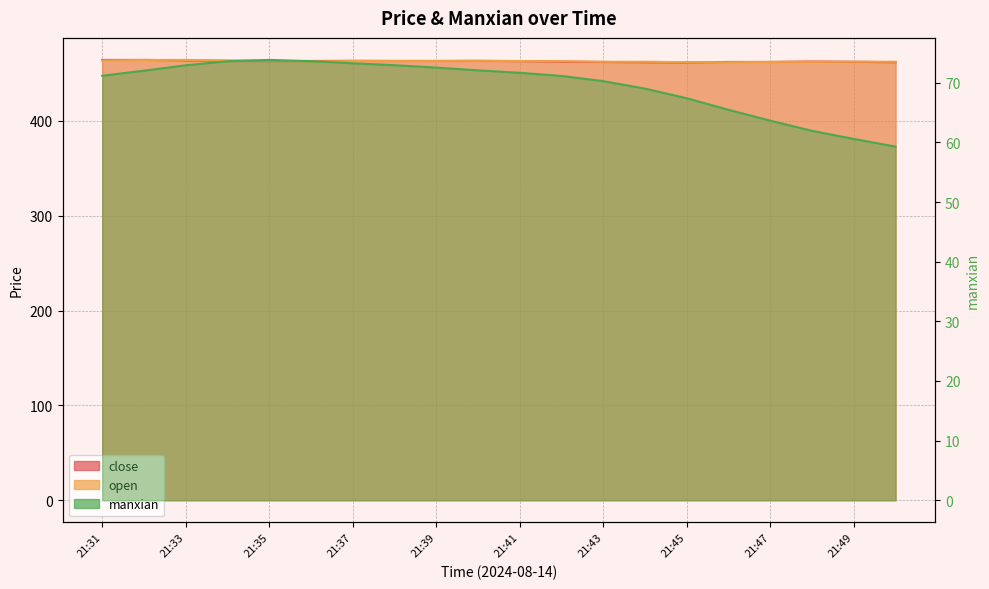

What is the difference between the second highest and minimum values in the manxian series?

14.3